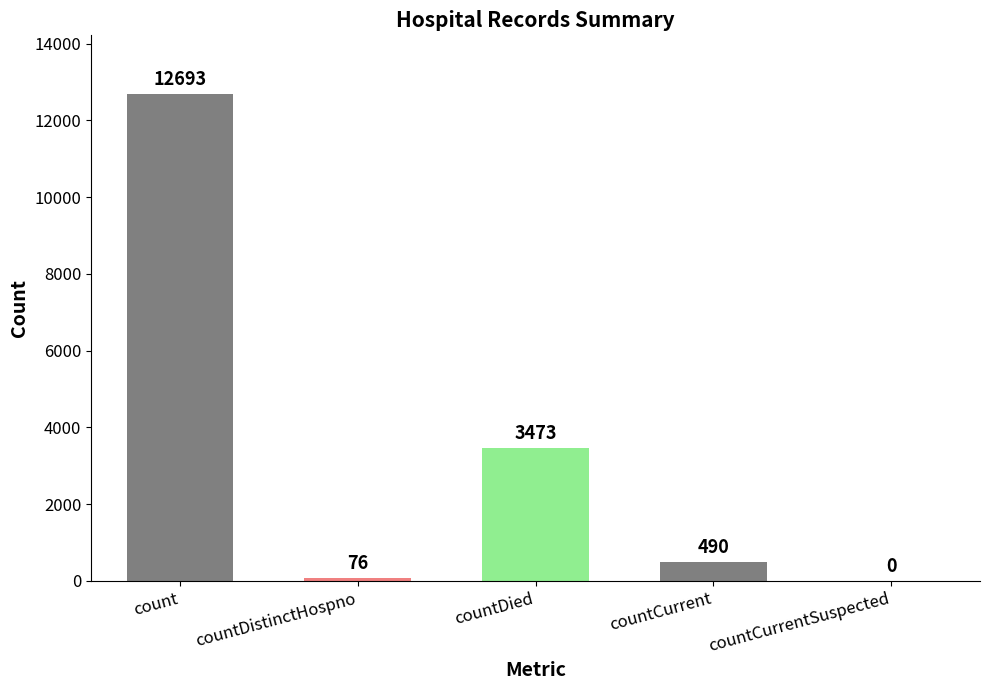

What is the sum of all values?

16732